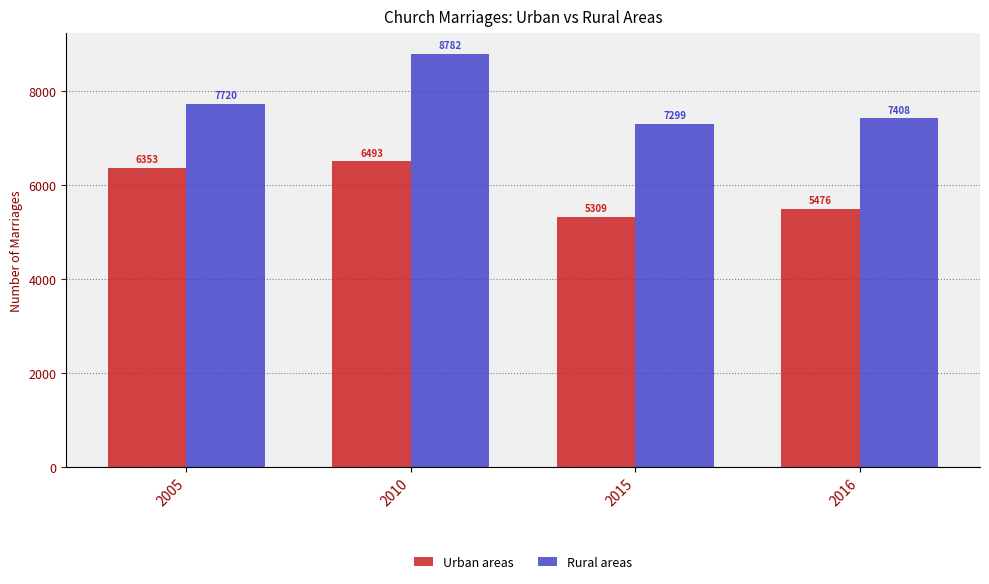

What is the difference between the highest and lowest values at 2016?

1932